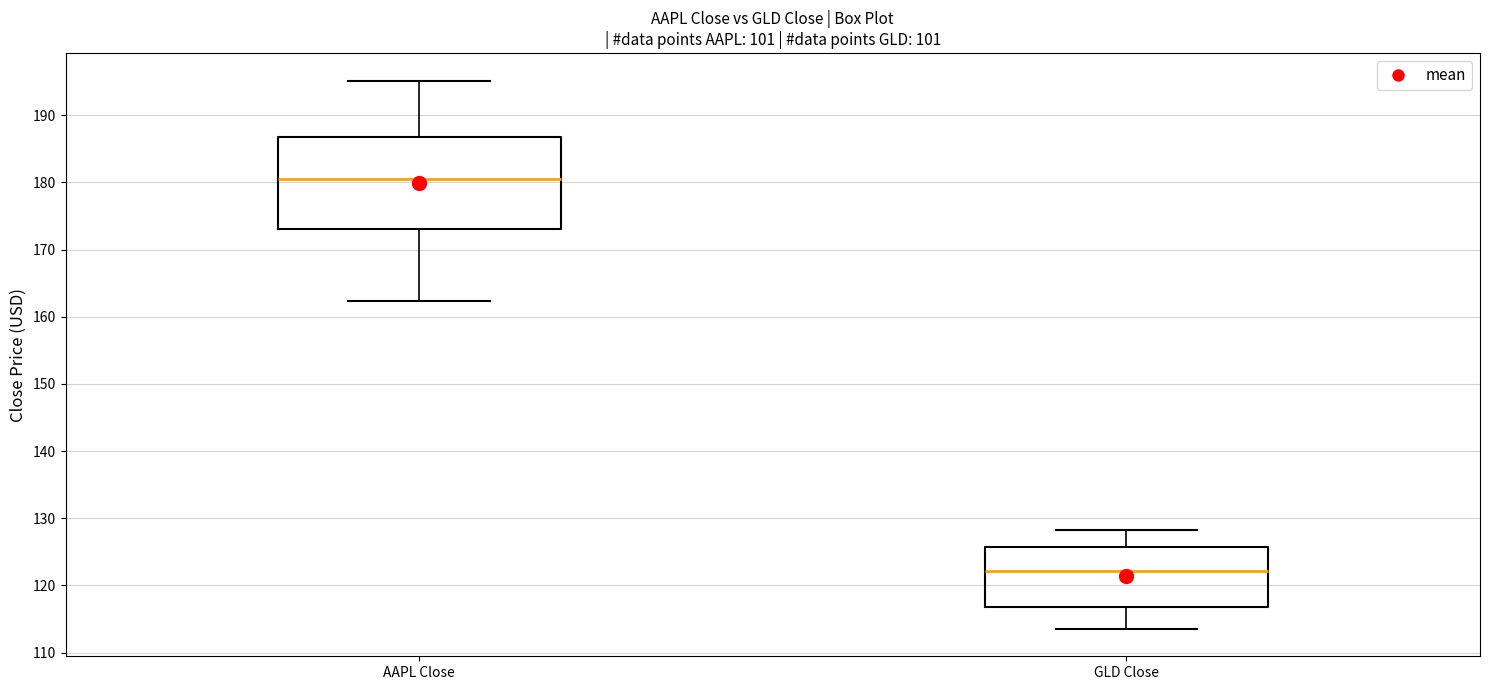

Where is the lower edge of the box for GLD Close on the y-axis? The values are not printed on the chart, so give them approximately, as read against the axis.

117